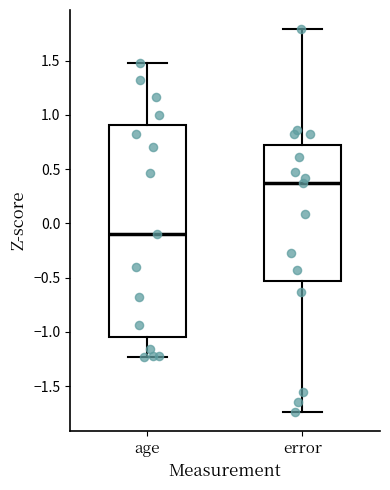

Which box's median line is the lowest?

age